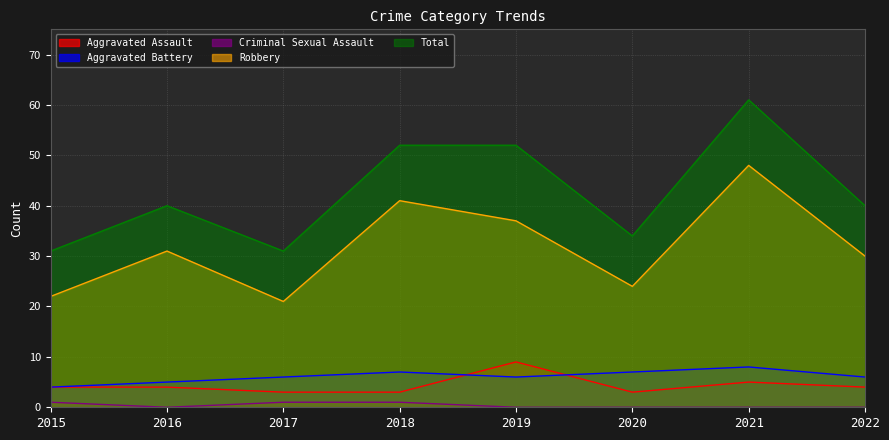

Between 2019 and 2020, which series saw the biggest shift?

Total